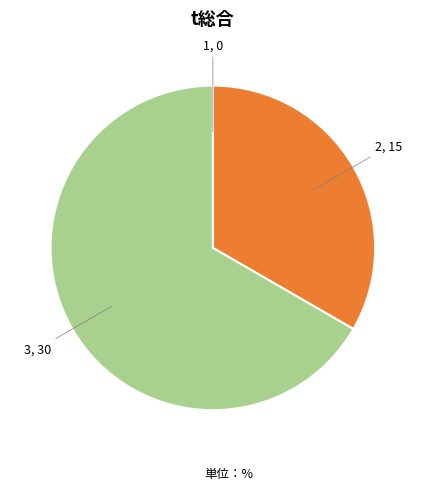

Does any single category account for the majority?

Yes